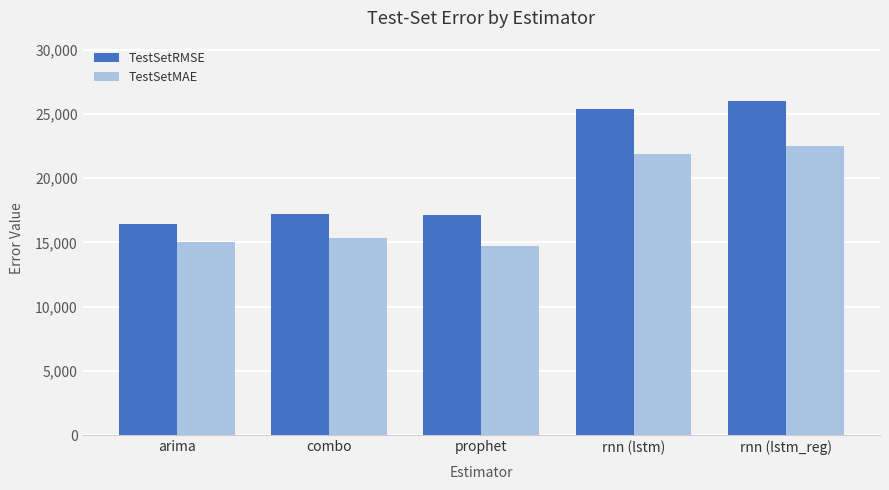

What is the label of the 3rd bar from the left?

prophet